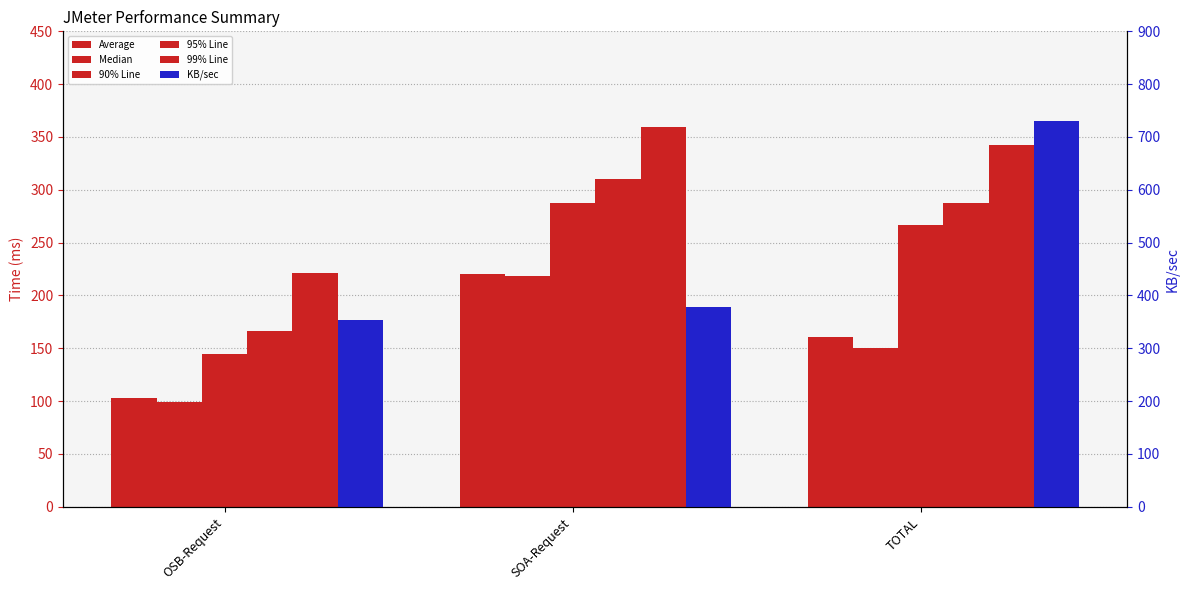

At which category is the sum across all series the highest?

TOTAL